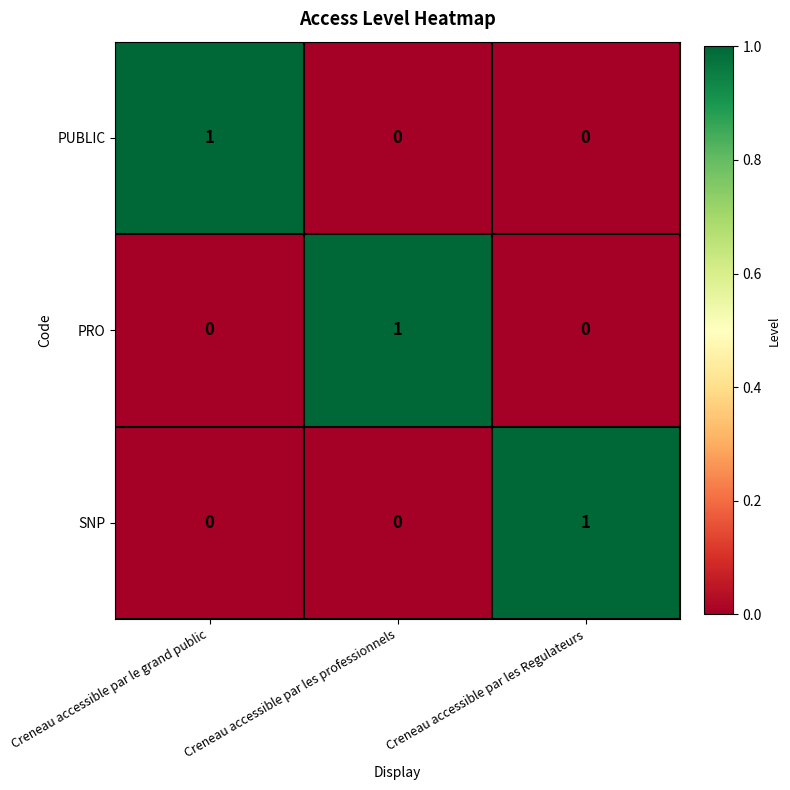

Is it true that PUBLIC equals 0 at Creneau accessible par les Regulateurs?

True